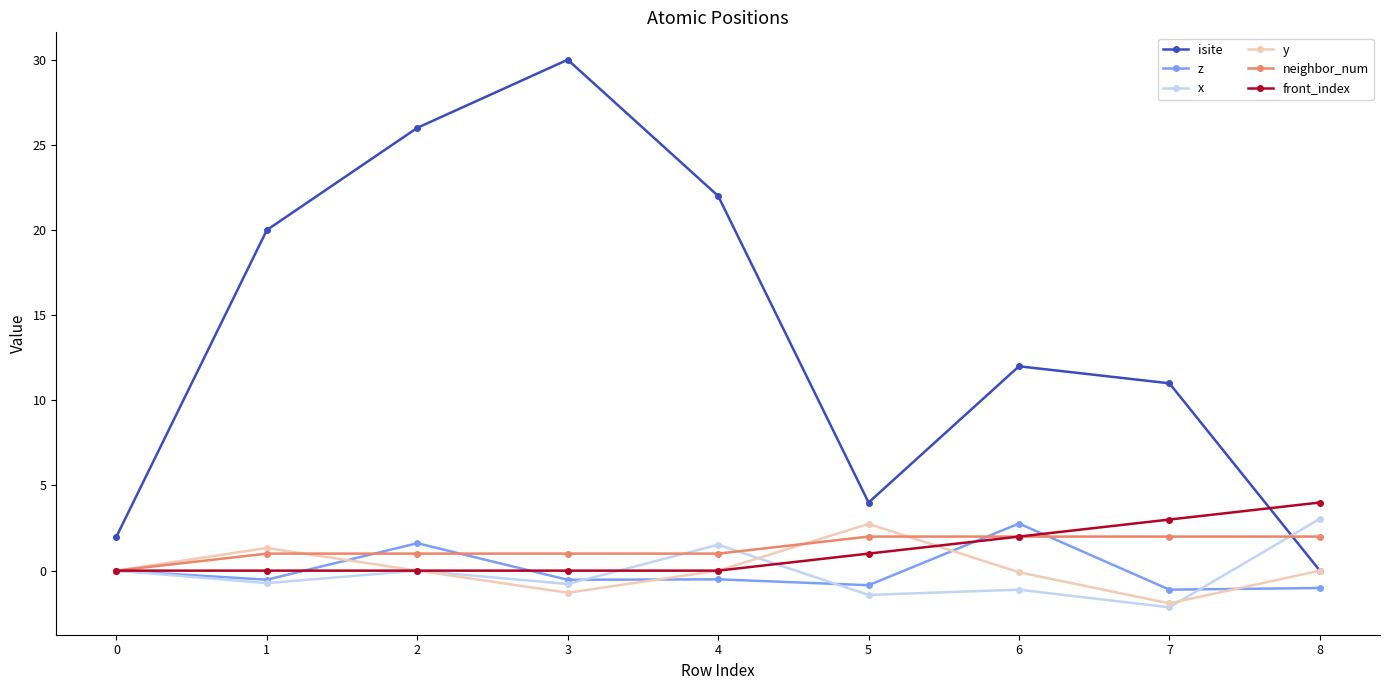

What are all the series names shown in the legend?

isite, z, x, y, neighbor_num, front_index